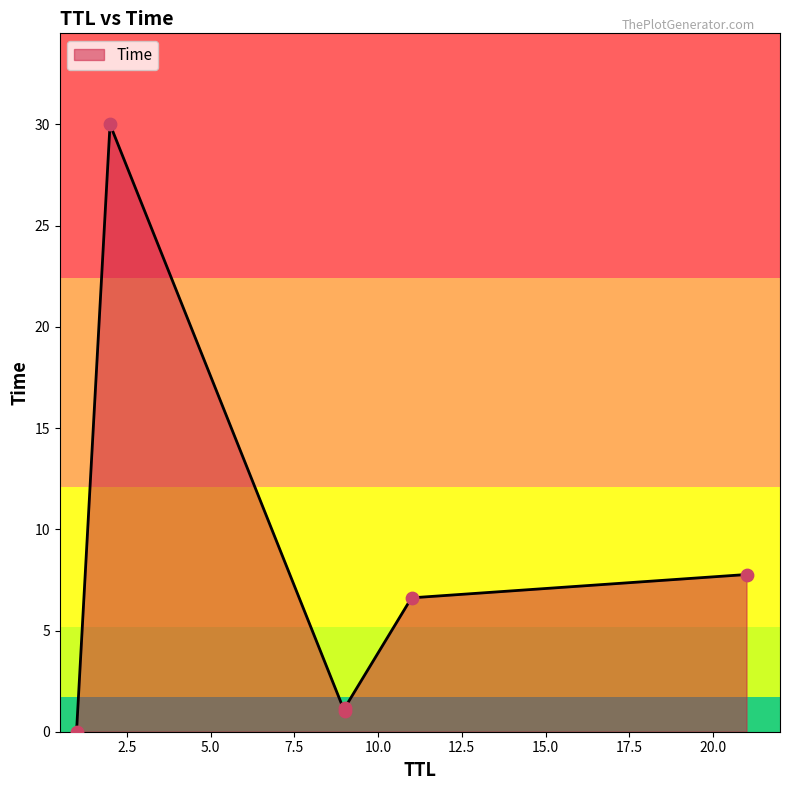

Approximately how many times larger is the value at 21 compared to 2?

0.3